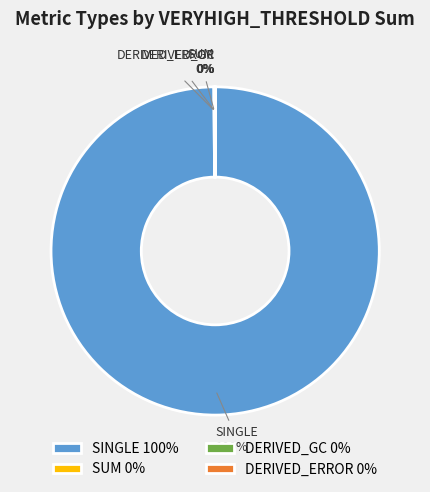

What is the largest slice in the pie chart?

SINGLE 100%